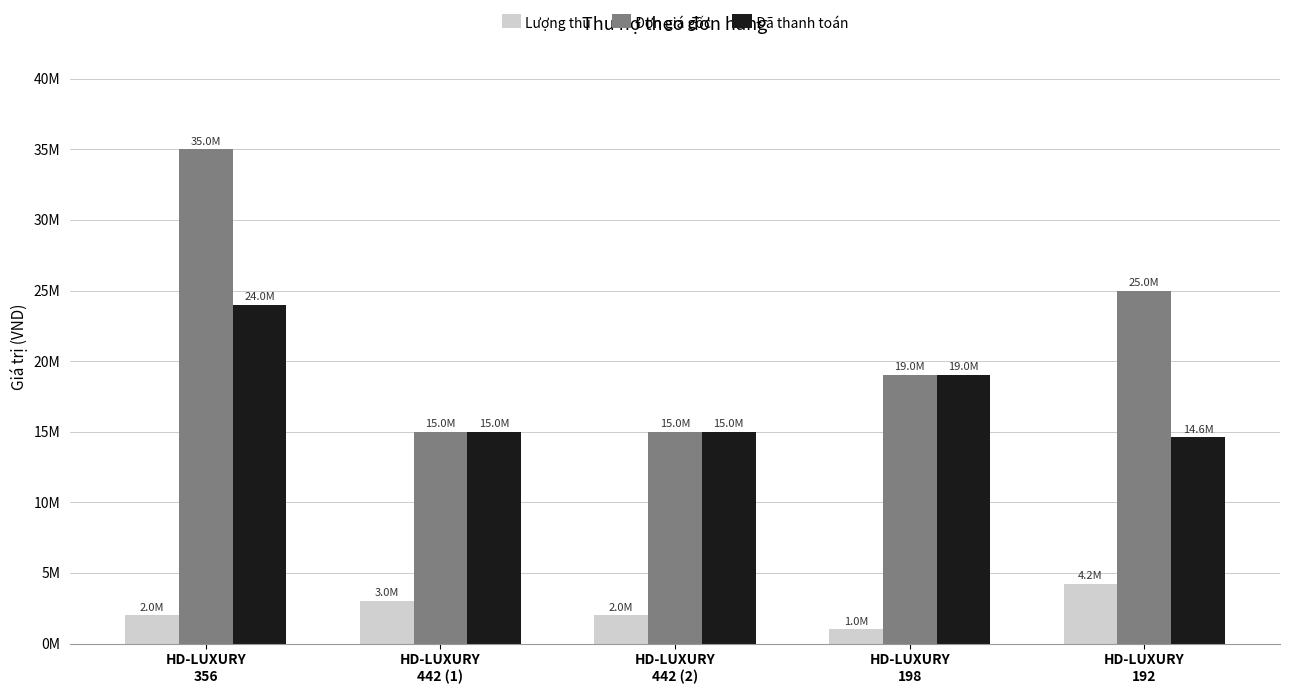

What is the sum of the Lượng thu values at HD-LUXURY
198 and HD-LUXURY
442 (1)?

4000000